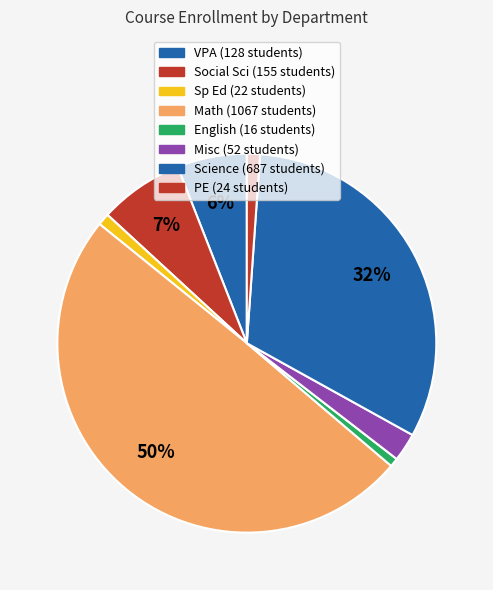

How many slices are in this pie chart?

8